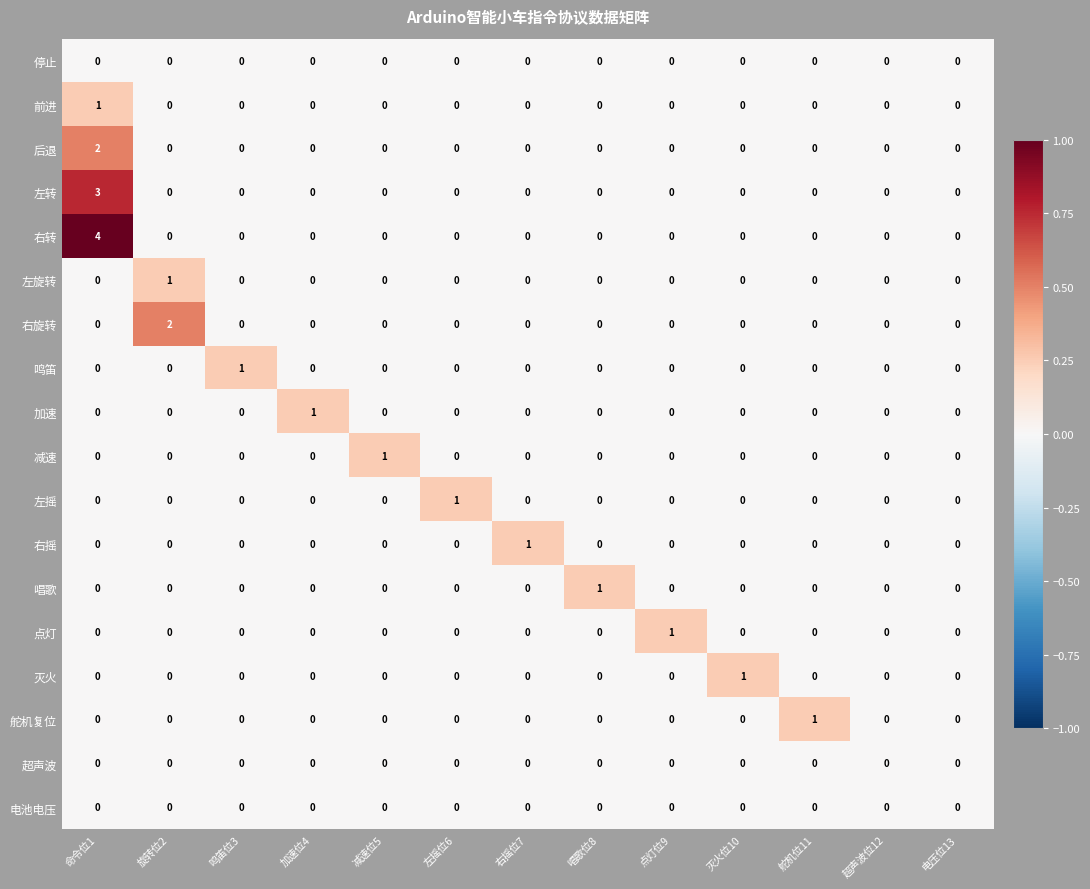

What is the total value across all series at 右摇位7?

1